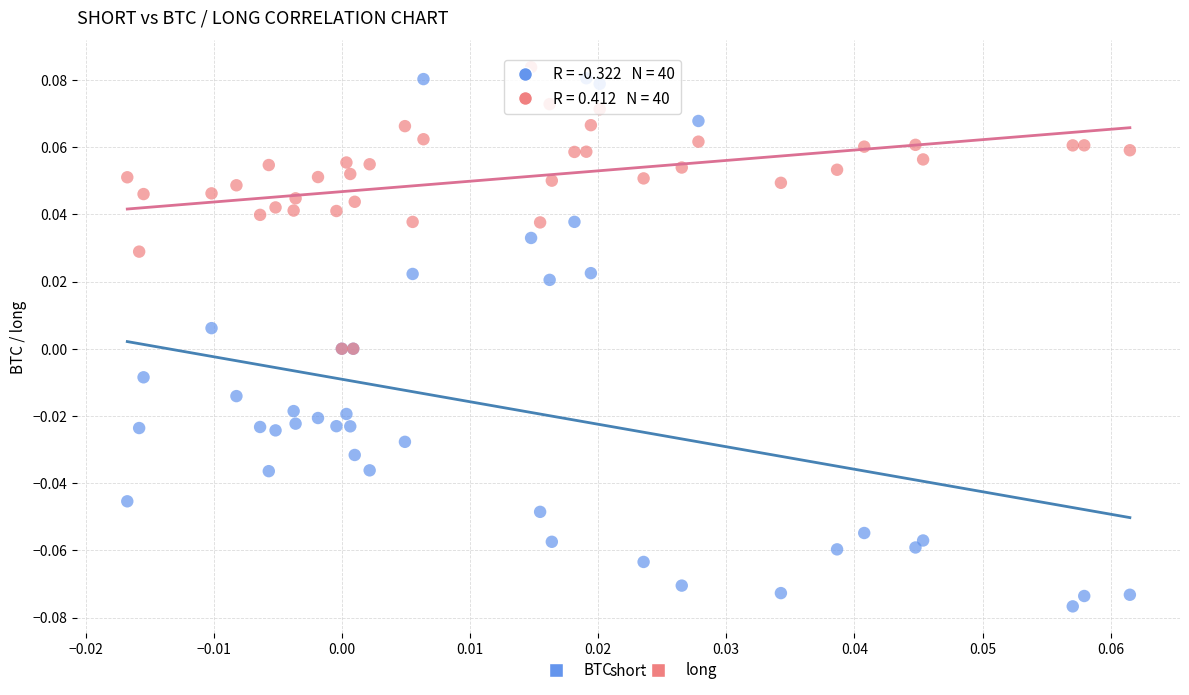

What are all the series names shown in the legend?

BTC, long